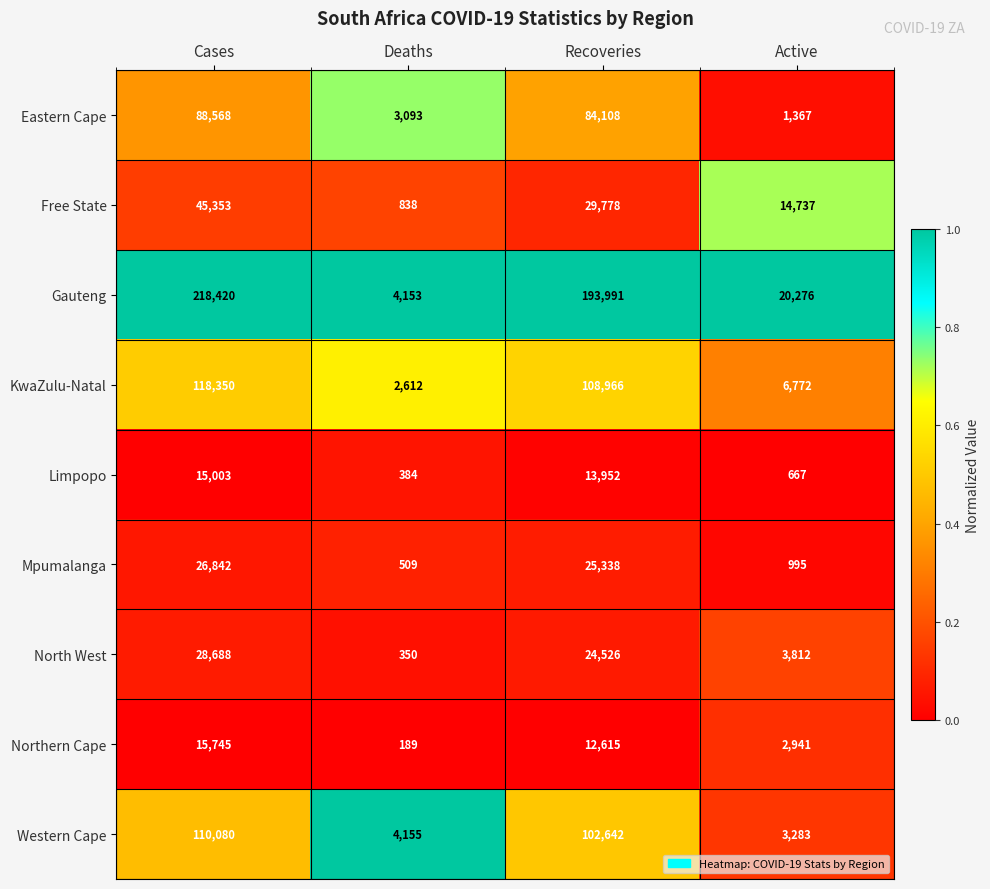

The value of Limpopo at Deaths is 610. True or false?

False